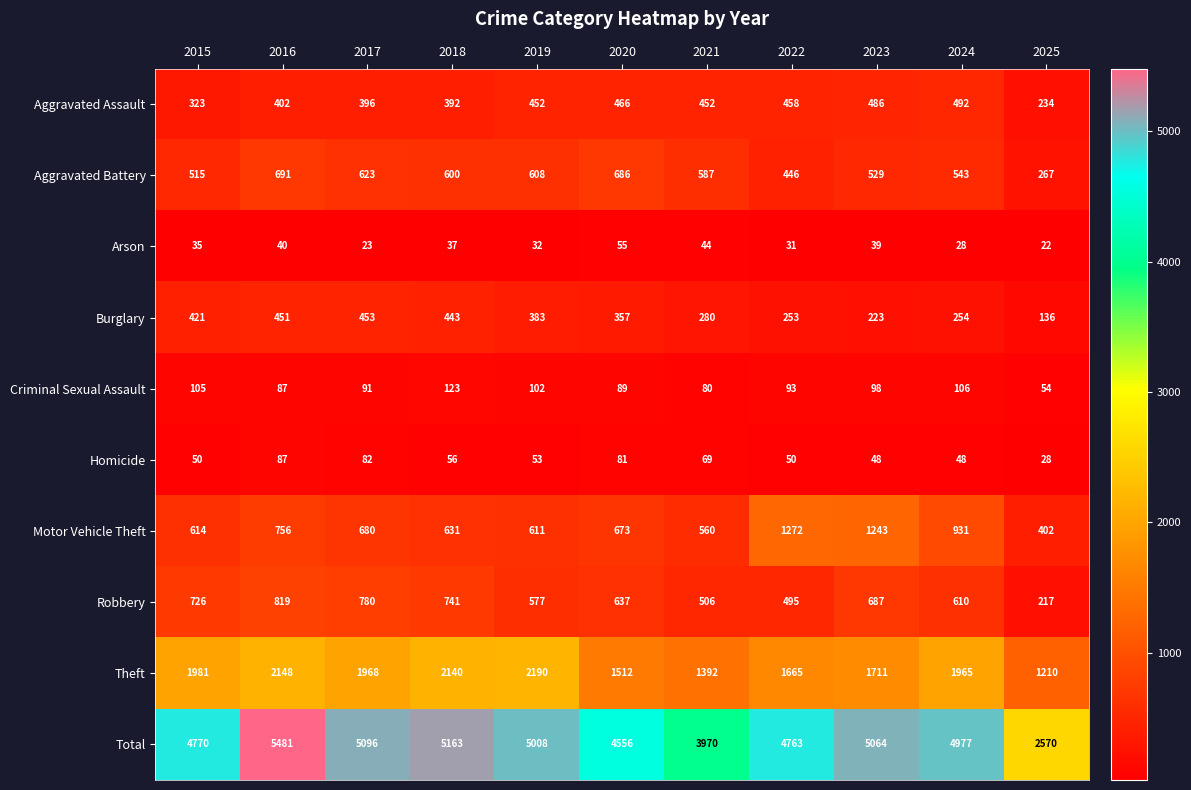

Where does the Homicide series first go above 53?

2016